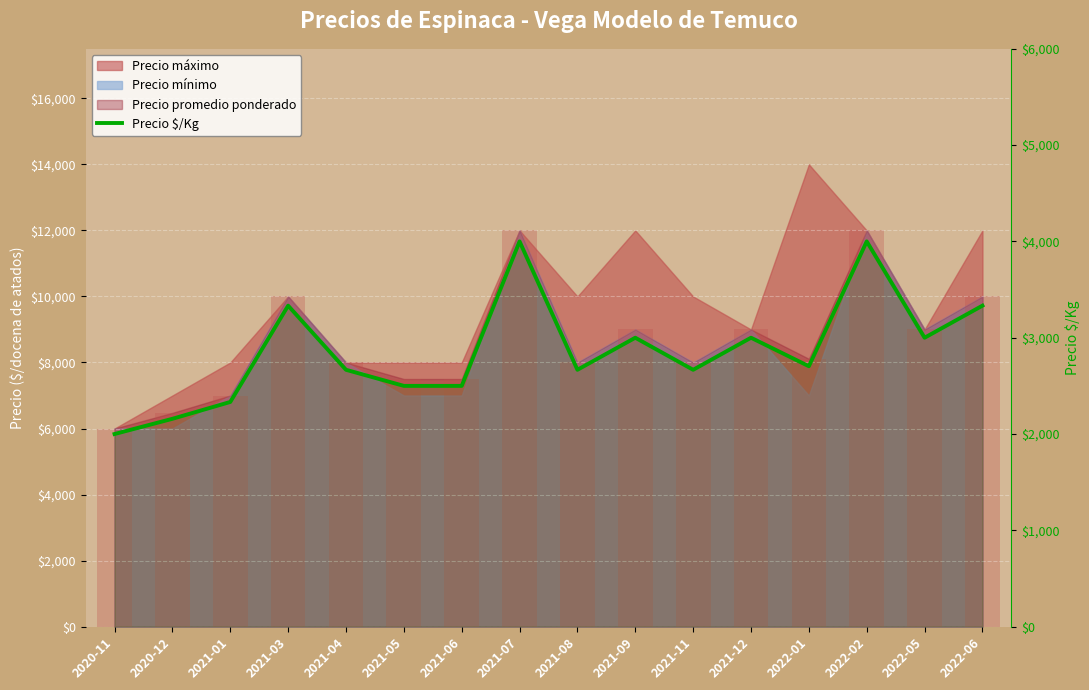

What is the approximate value at 2021-09?

3000